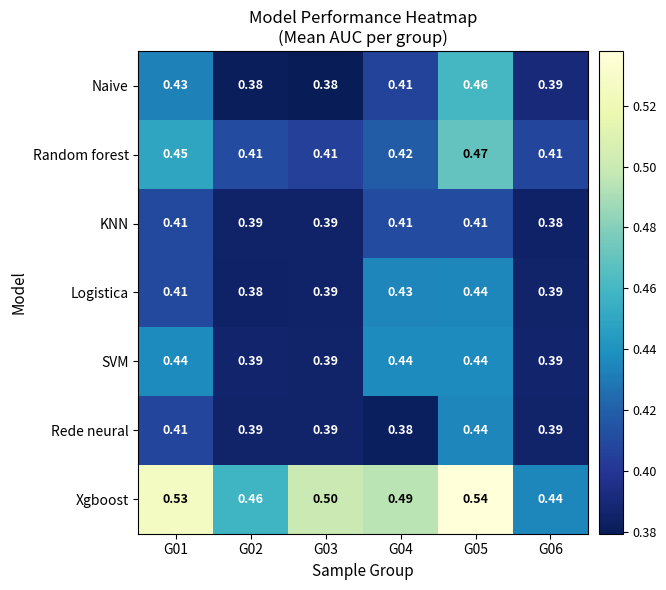

What is the difference between the highest and lowest values at G04?

0.1